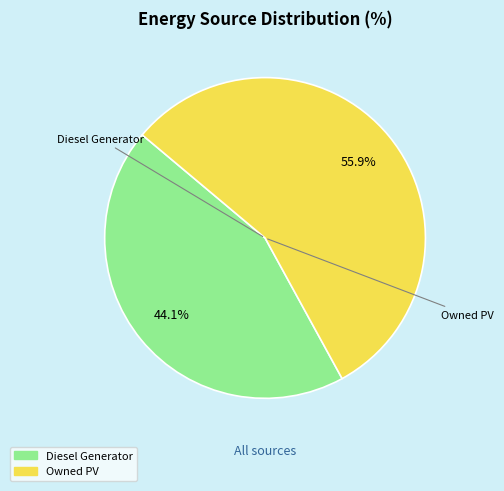

Is there a majority slice in this chart?

Yes